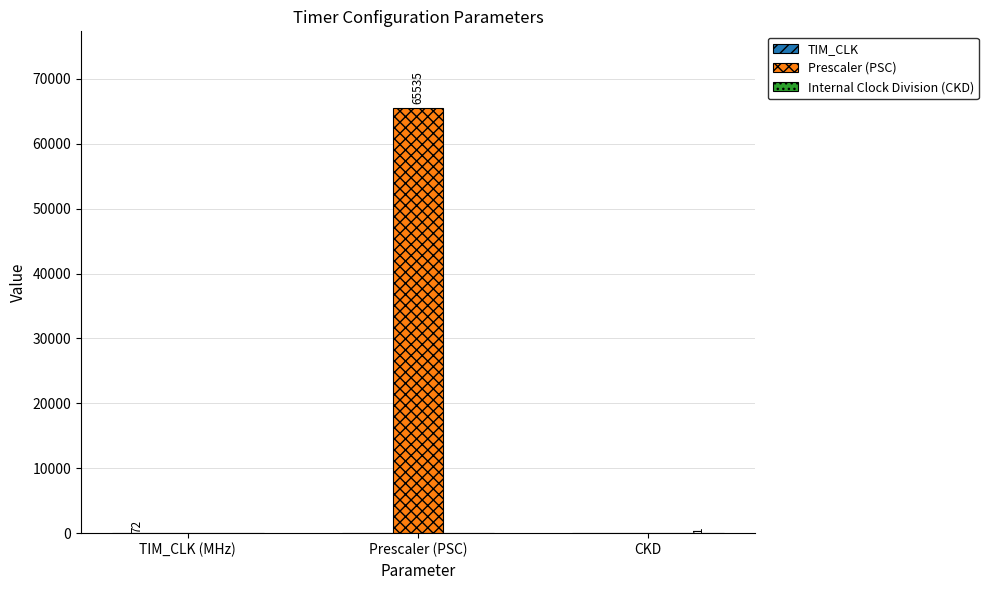

Is it true that Prescaler (PSC) equals 38590 at Prescaler (PSC)?

False